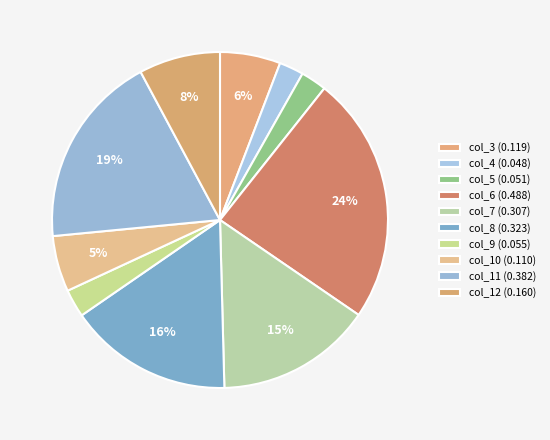

How many slices are in this pie chart?

10